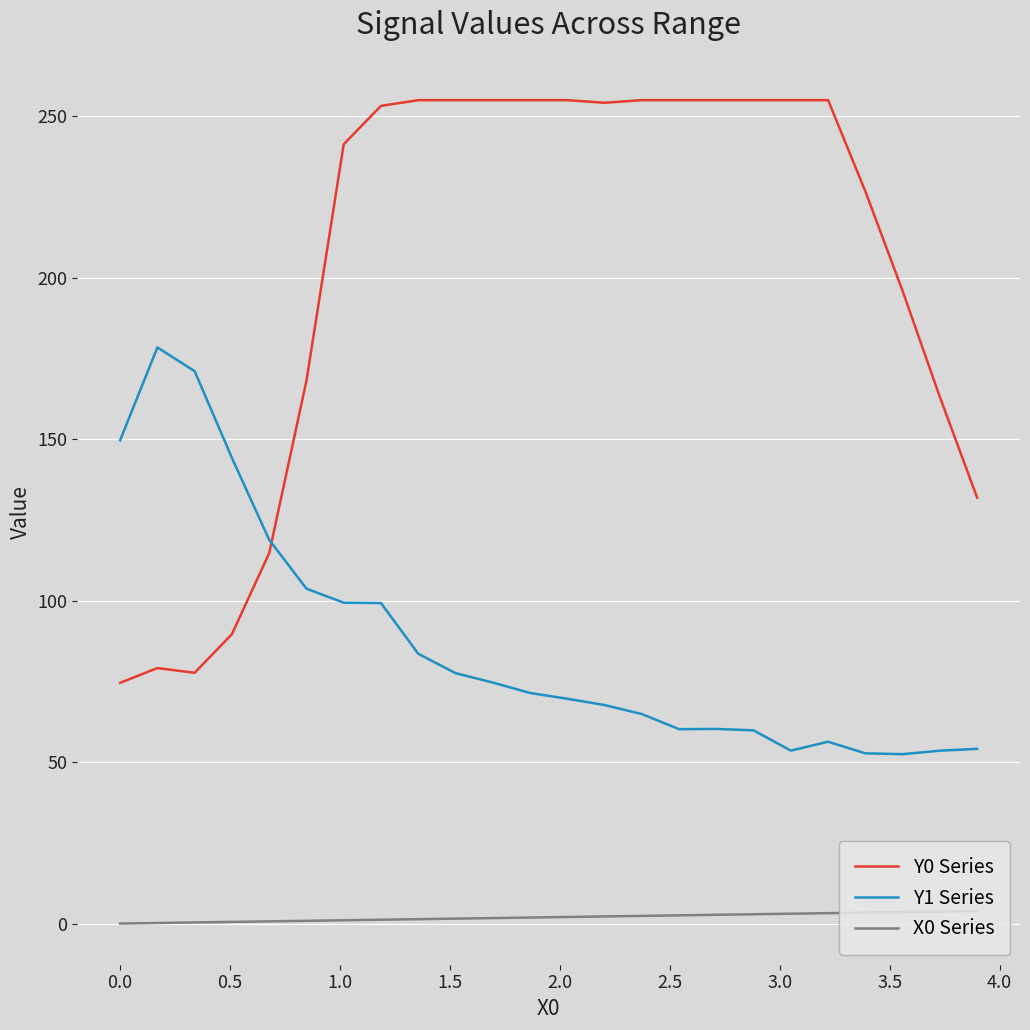

What is the difference between the maximum and minimum values in the Y0 Series series?

180.4